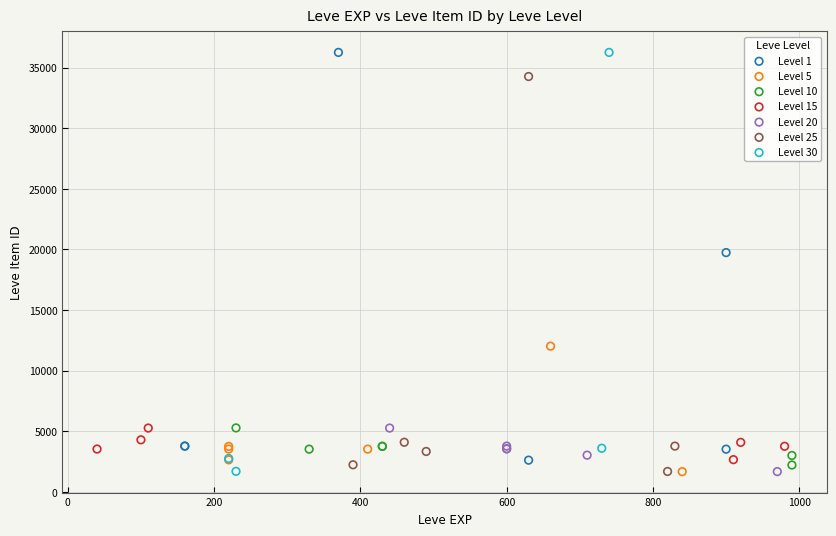

Which series has the widest spread of Y values?

Level 30